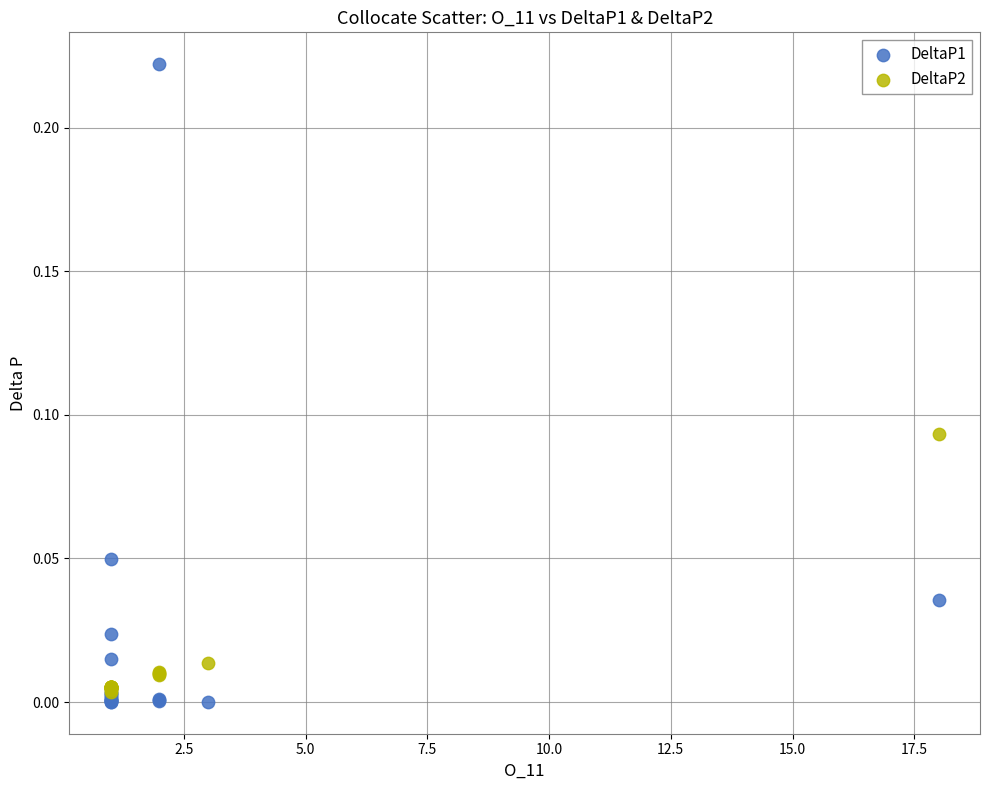

Which series reaches the minimum Y coordinate?

DeltaP1